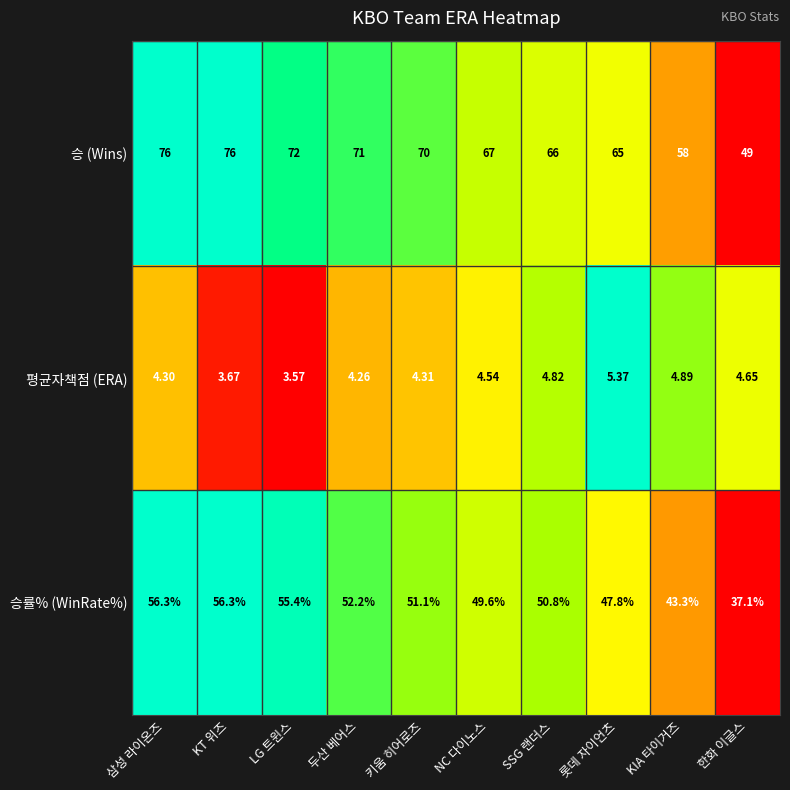

At which category is the sum across all series the highest?

삼성 라이온즈